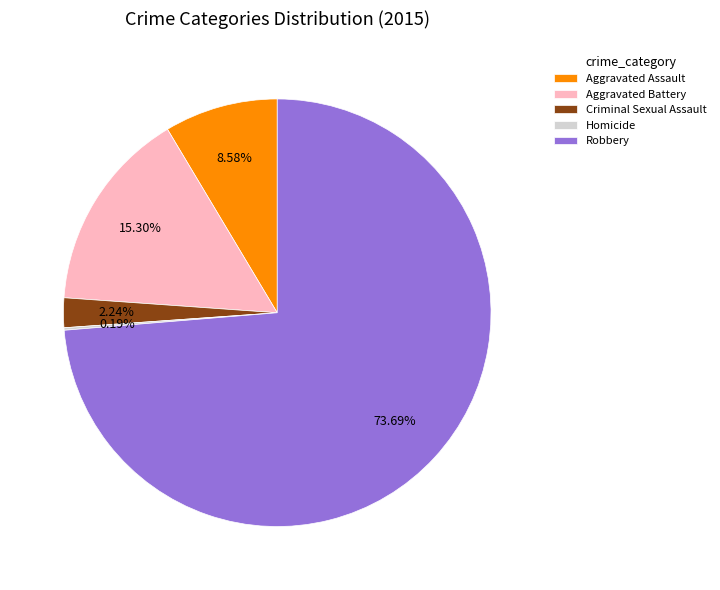

Combined, do Robbery and Aggravated Assault account for over 50%?

Yes